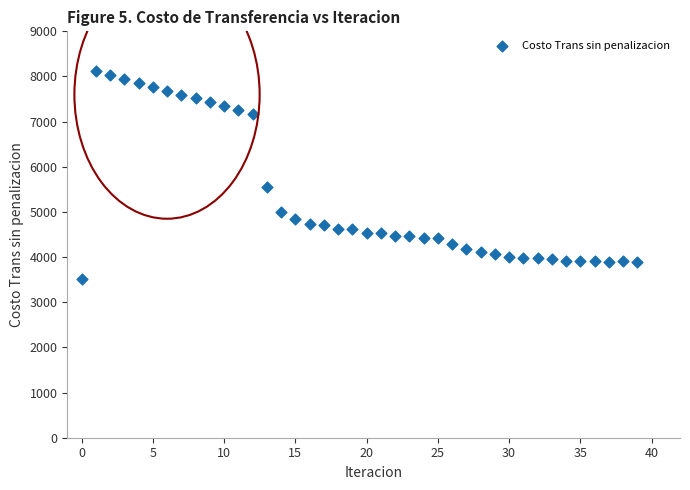

What Y value in the scatter plot is closest to 5819?

5563.4